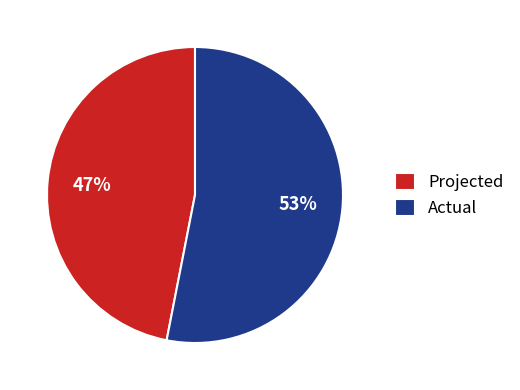

To the nearest percent, what is the difference between the largest and smallest slice percentages?

6%